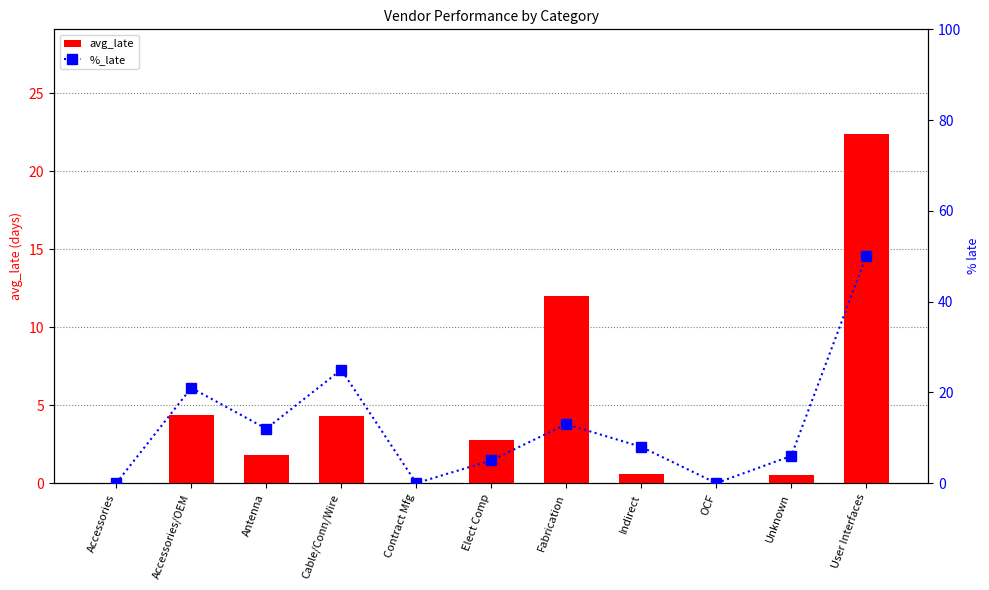

Which series has the largest total across all categories?

%_late